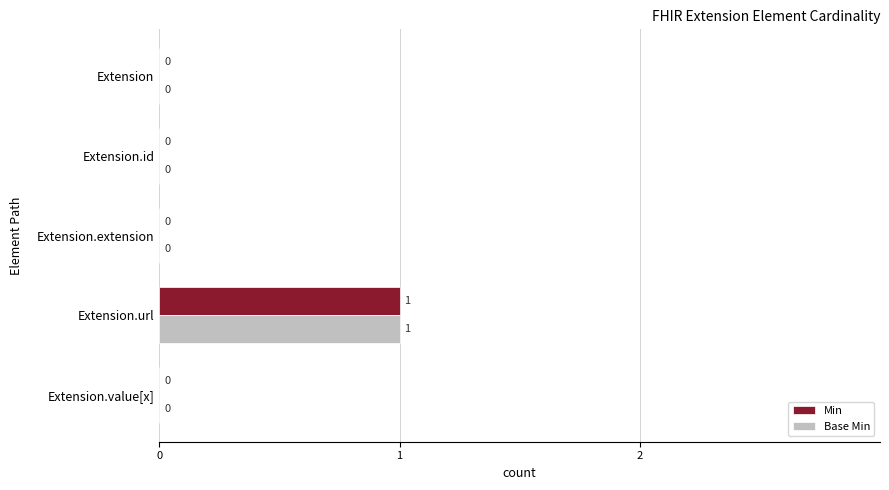

Which category has the highest value in the Base Min series?

Extension.url